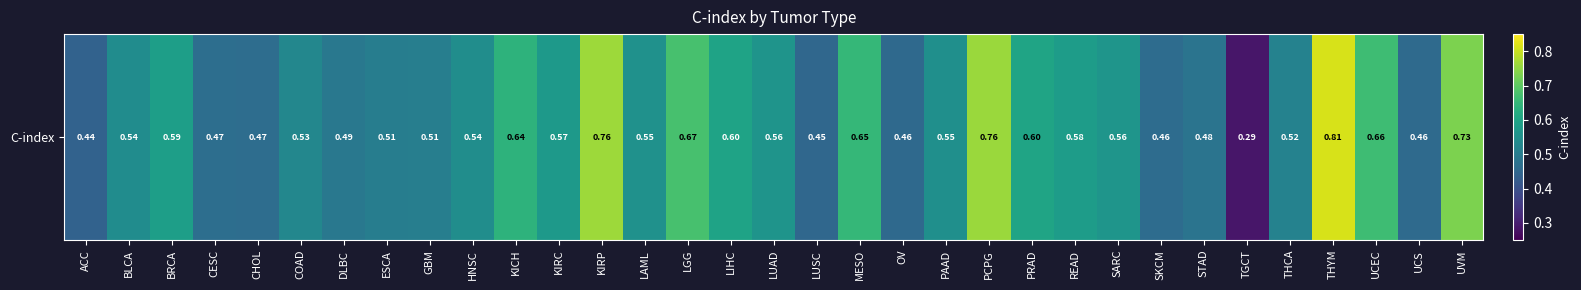

List the labels in order of value, smallest first.

TGCT, ACC, LUSC, OV, UCS, SKCM, CHOL, CESC, STAD, DLBC, ESCA, GBM, THCA, COAD, BLCA, HNSC, PAAD, LAML, LUAD, SARC, KIRC, READ, BRCA, LIHC, PRAD, KICH, MESO, UCEC, LGG, UVM, PCPG, KIRP, THYM